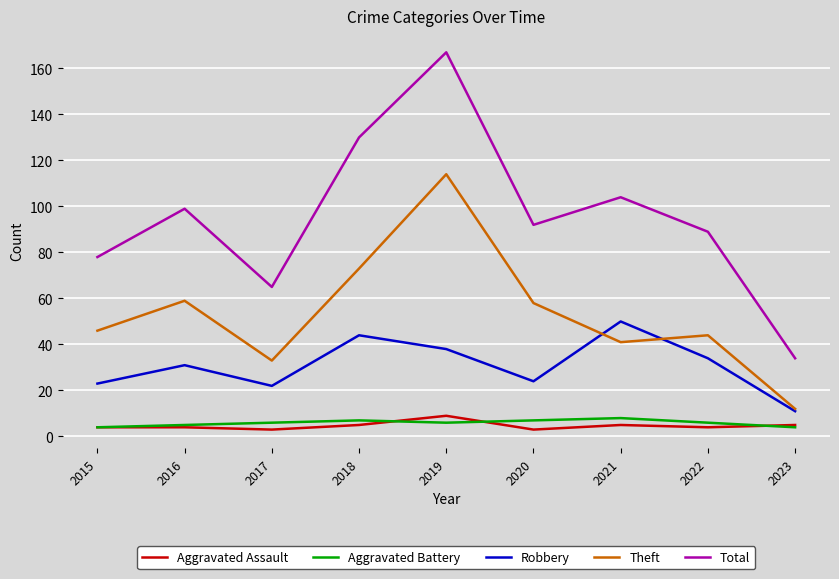

Is the value of Robbery at 2022 greater than the value of Aggravated Battery at 2016?

Yes